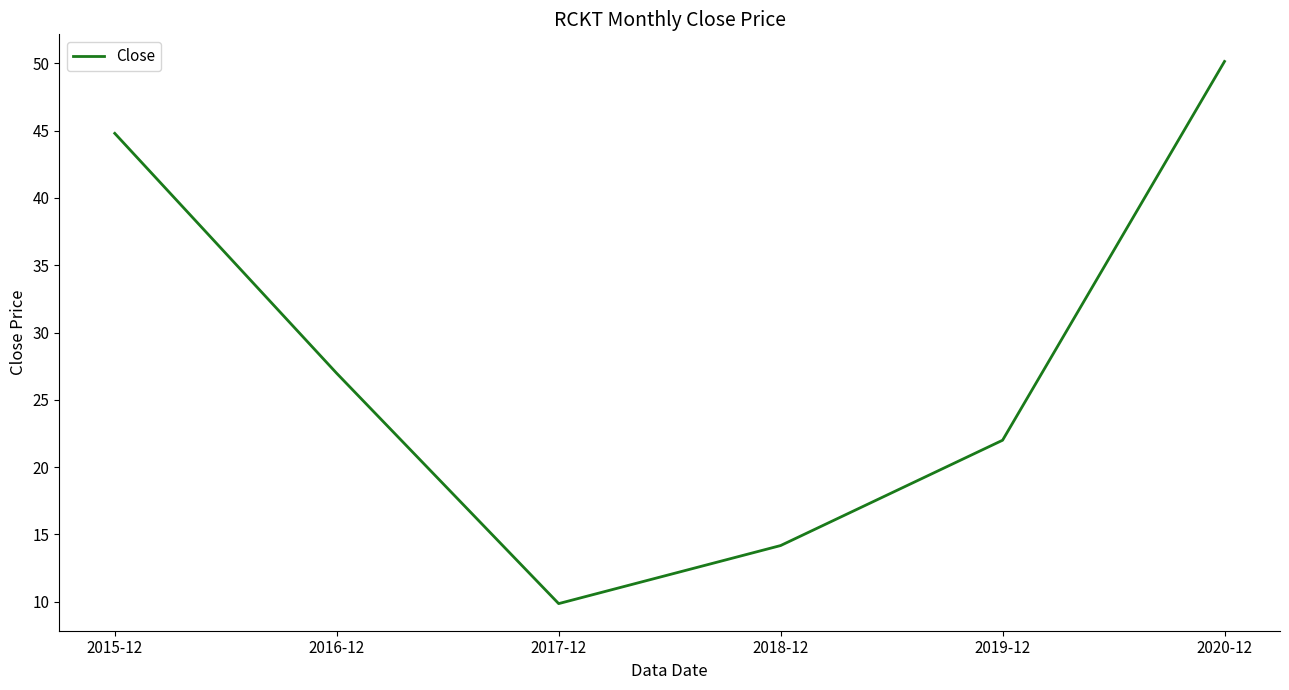

Between 2016-12 and 2020-12, which is larger?

2020-12